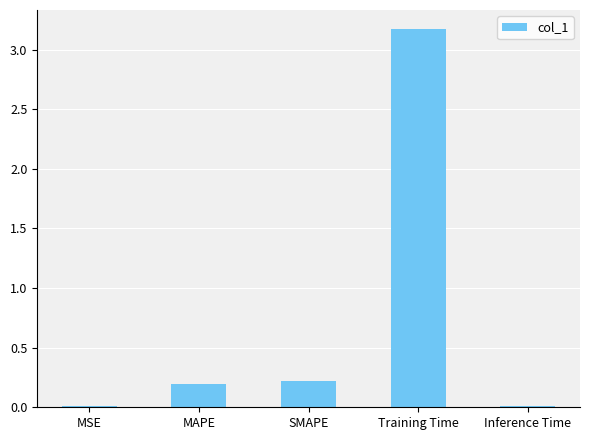

Which has a higher value, Training Time or MAPE?

Training Time